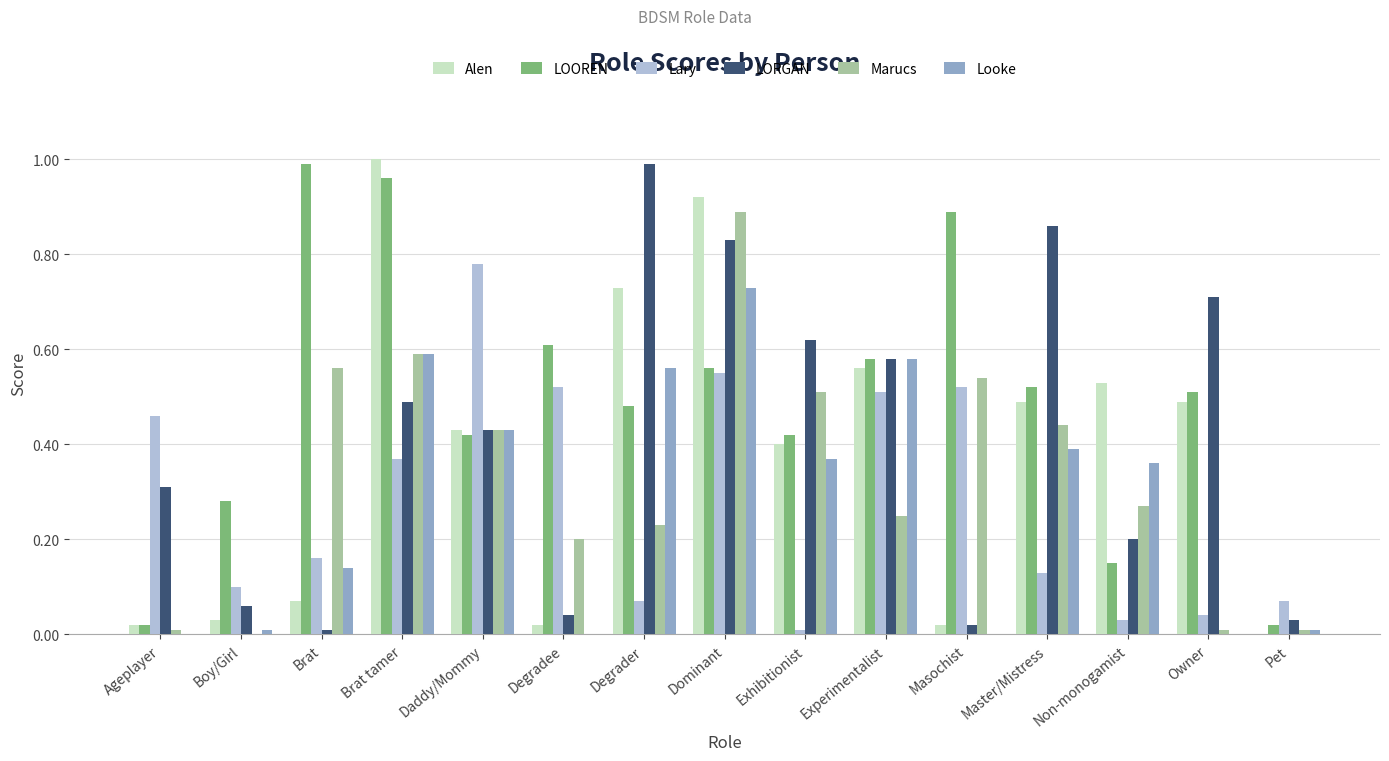

The value of Lary at Degrader is 0.1. True or false?

True